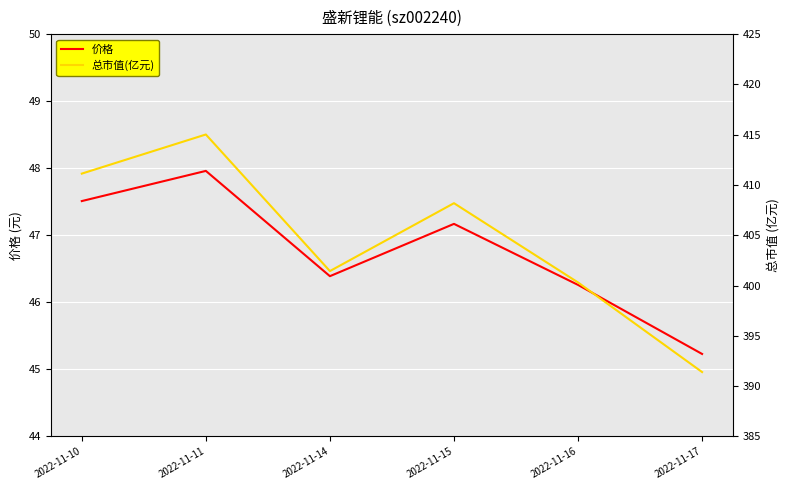

What is the difference between the second highest and minimum values in the 总市值(亿元) series?

19.7